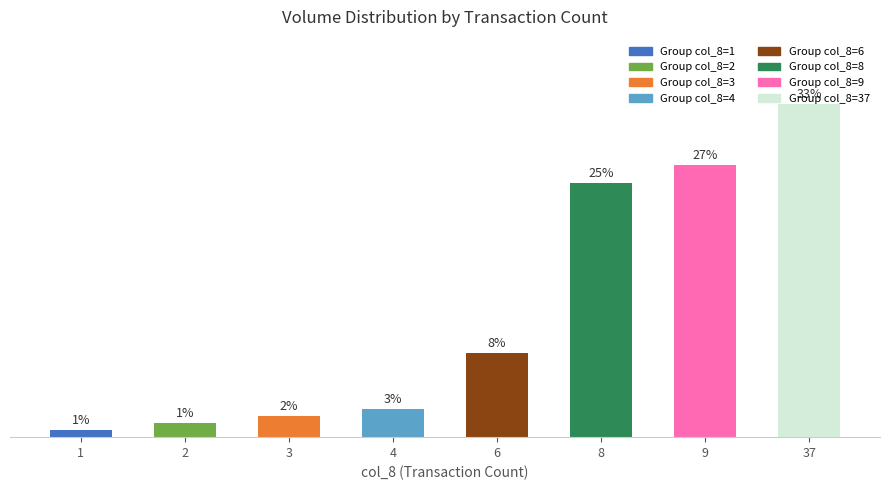

Between 2 and 4, which is larger?

4